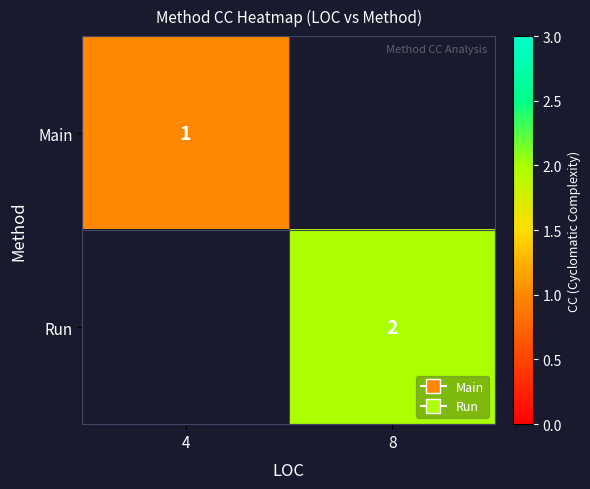

Rank the series by their average value, from lowest to highest.

Main, Run